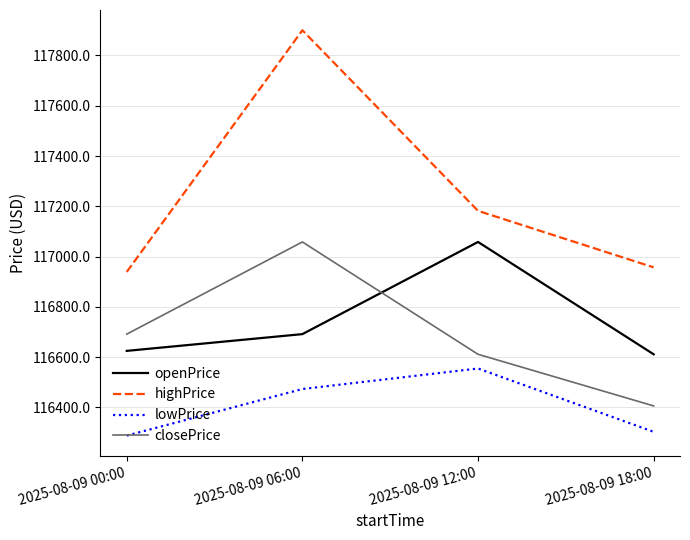

What is the sum of the highPrice values at 2025-08-09 06:00 and 2025-08-09 00:00?

234839.0